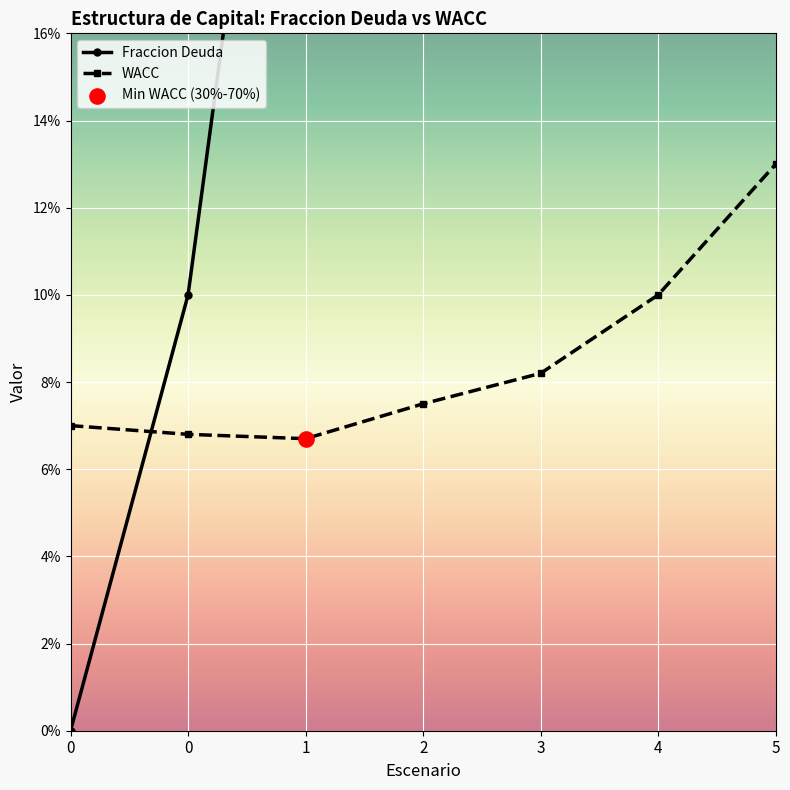

Which series reaches the maximum Y coordinate?

Fraccion Deuda